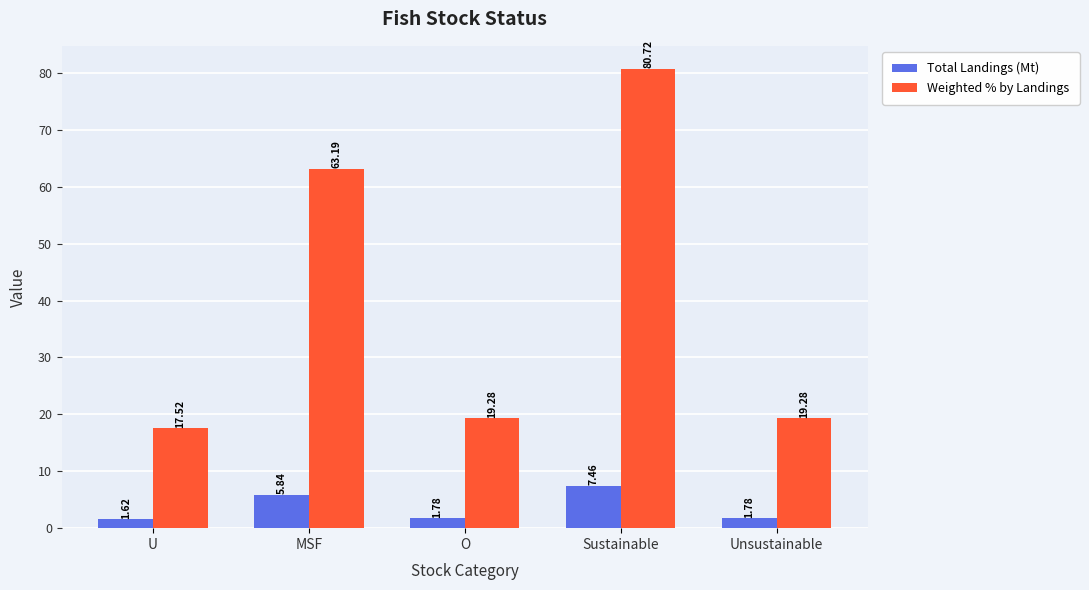

What is the difference between the highest and lowest values at Sustainable?

73.3